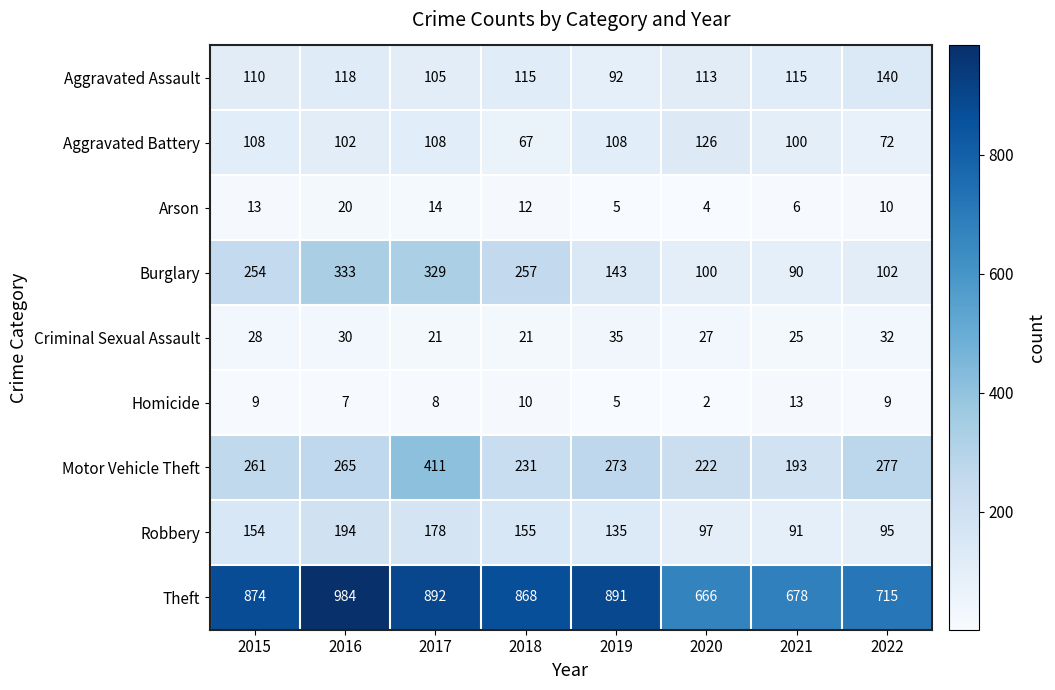

Which series has the widest spread of values?

Theft